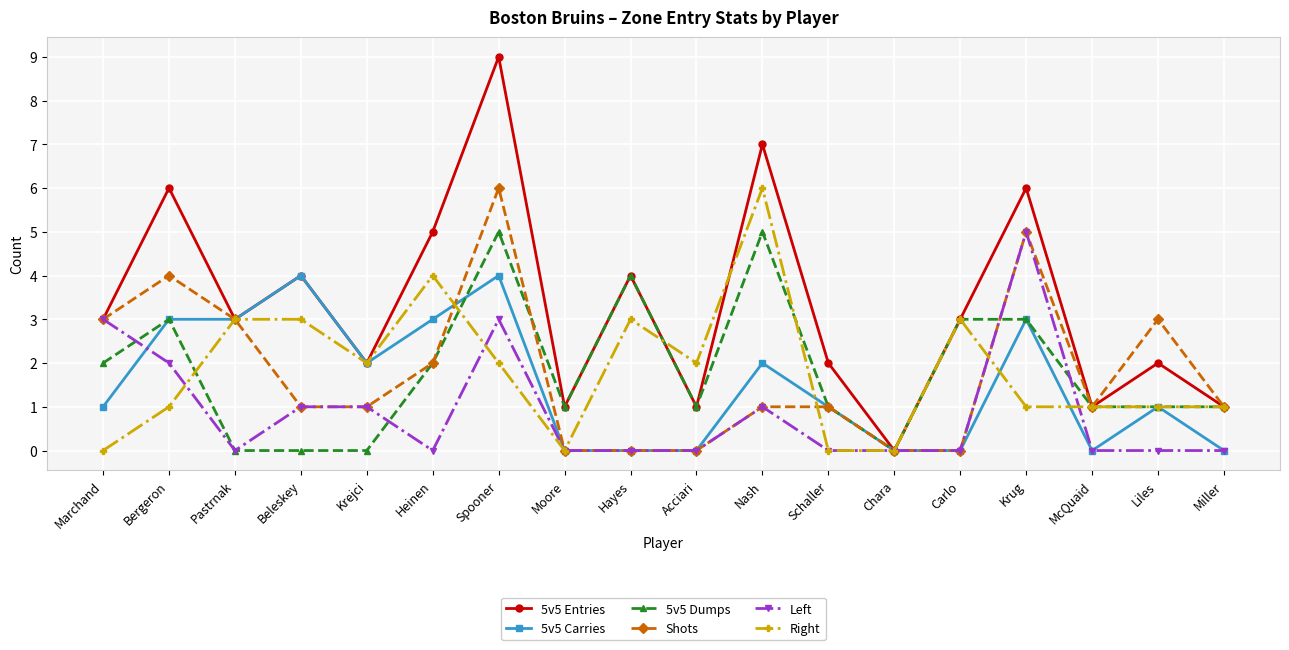

What is the difference between the maximum and second lowest values in the Shots series?

6